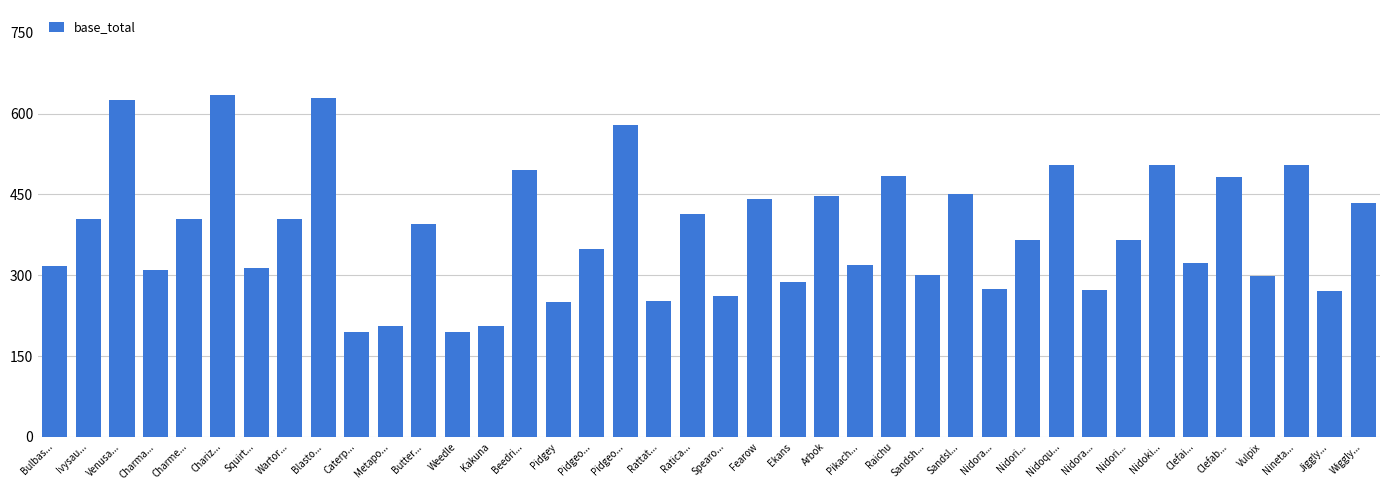

Are the bars horizontal?

No